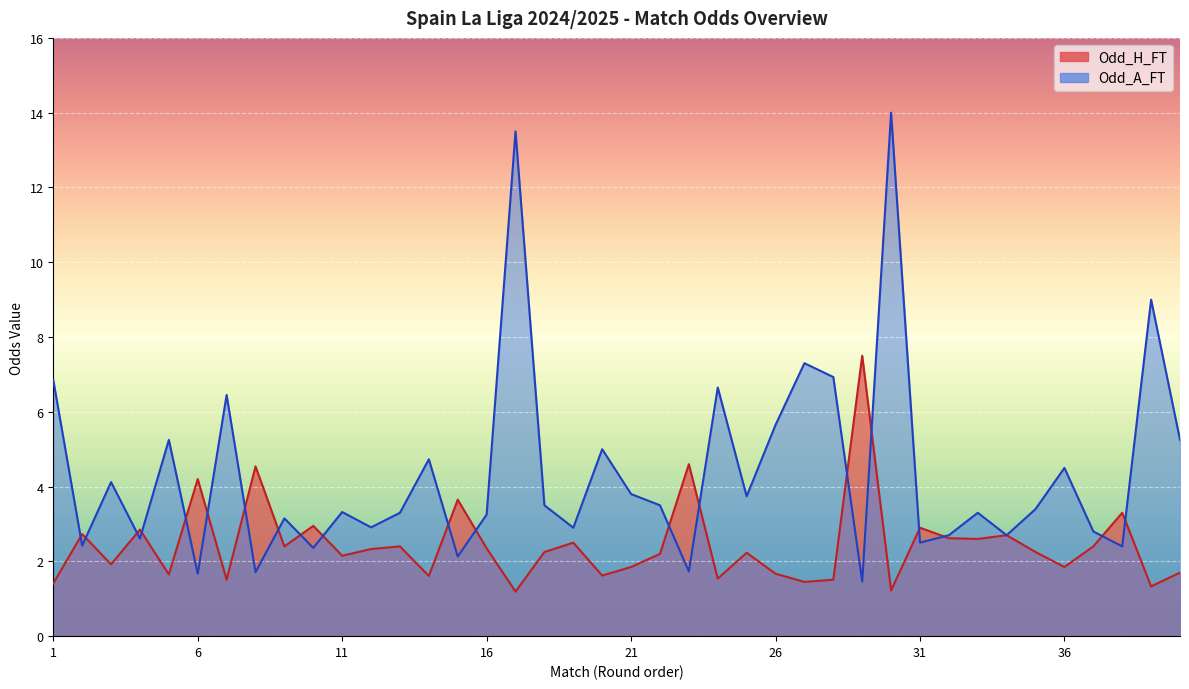

Which series has the widest spread of values?

Odd_A_FT